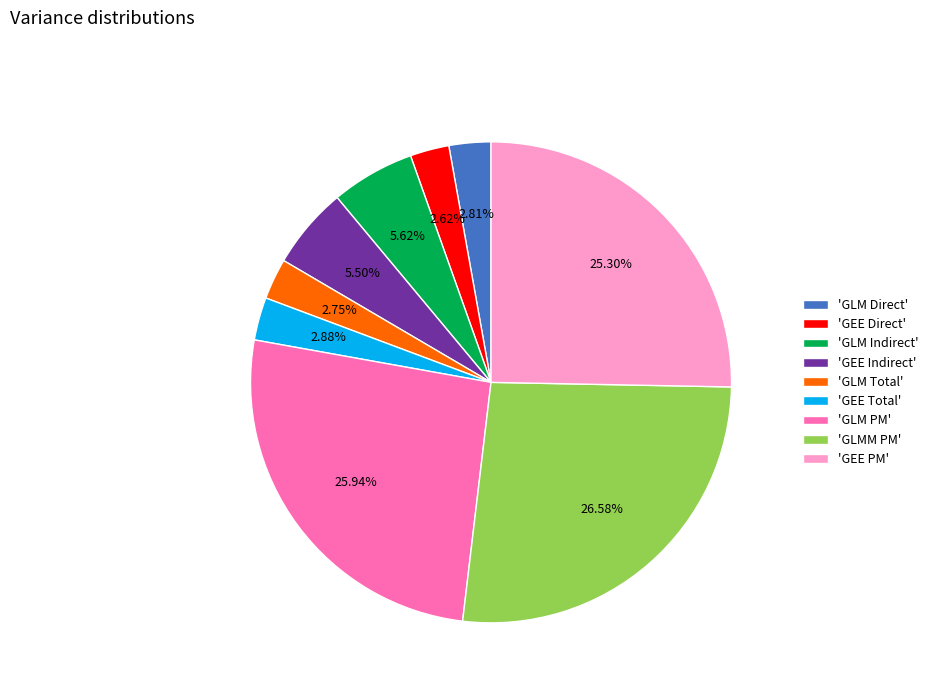

Does any single category account for the majority?

No